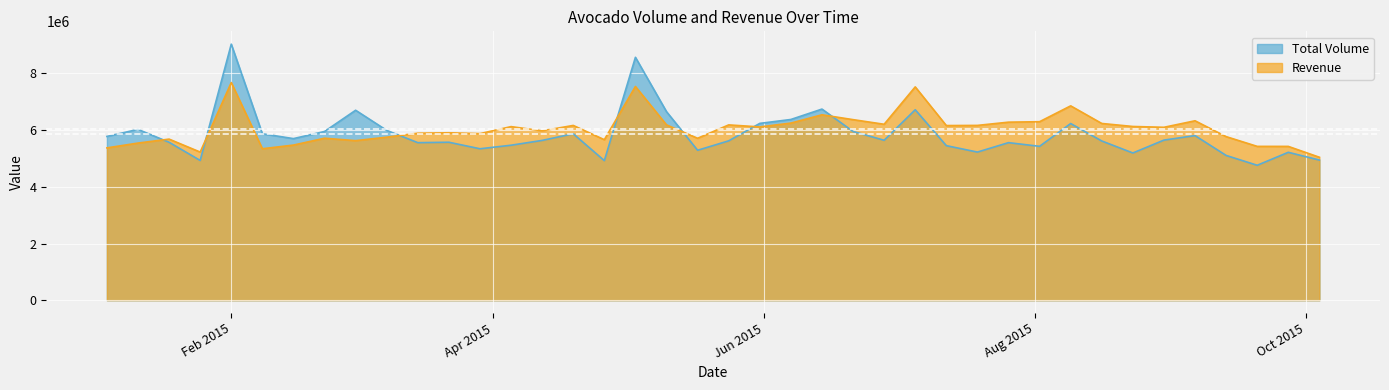

What is the difference between the Total Volume values at 2015-06-14 and 2015-08-23?

1548441.3